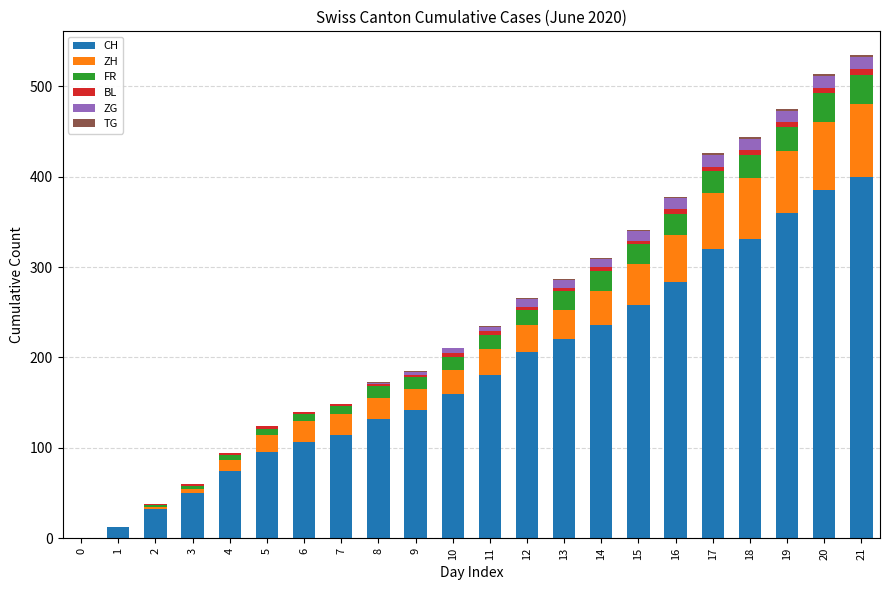

How many distinct data groups are displayed?

6